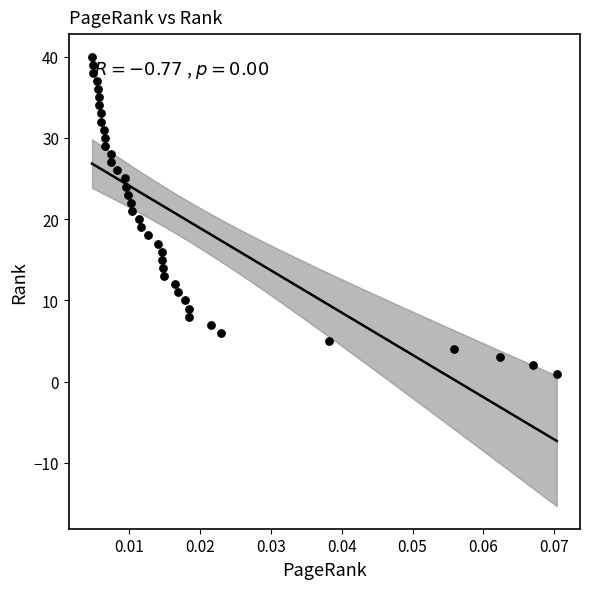

What is the range of Y values (max minus min)?

39